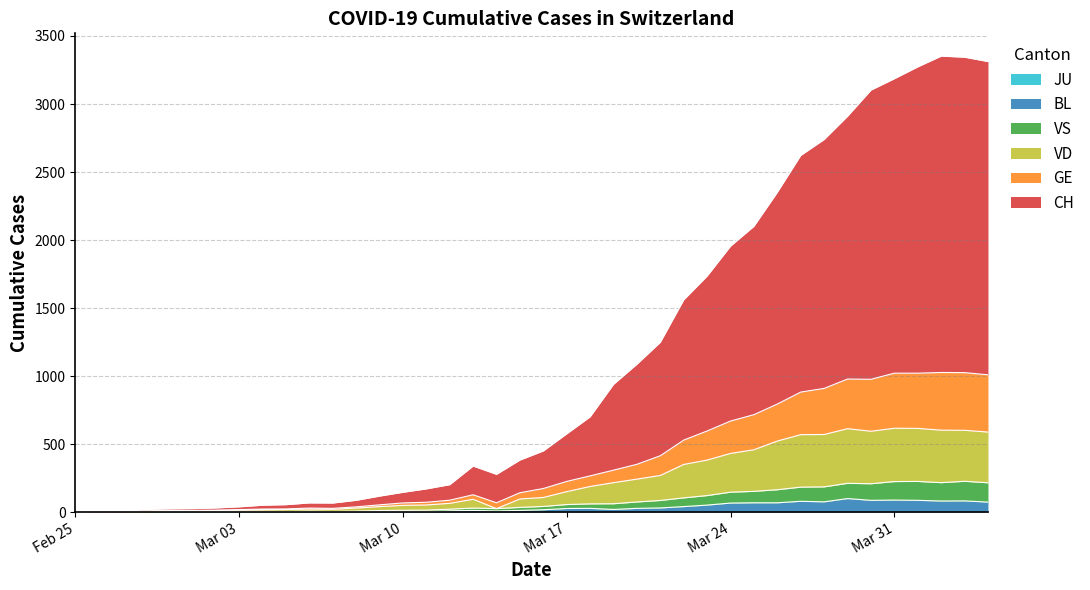

Does the chart display data point markers on the line(s)?

No